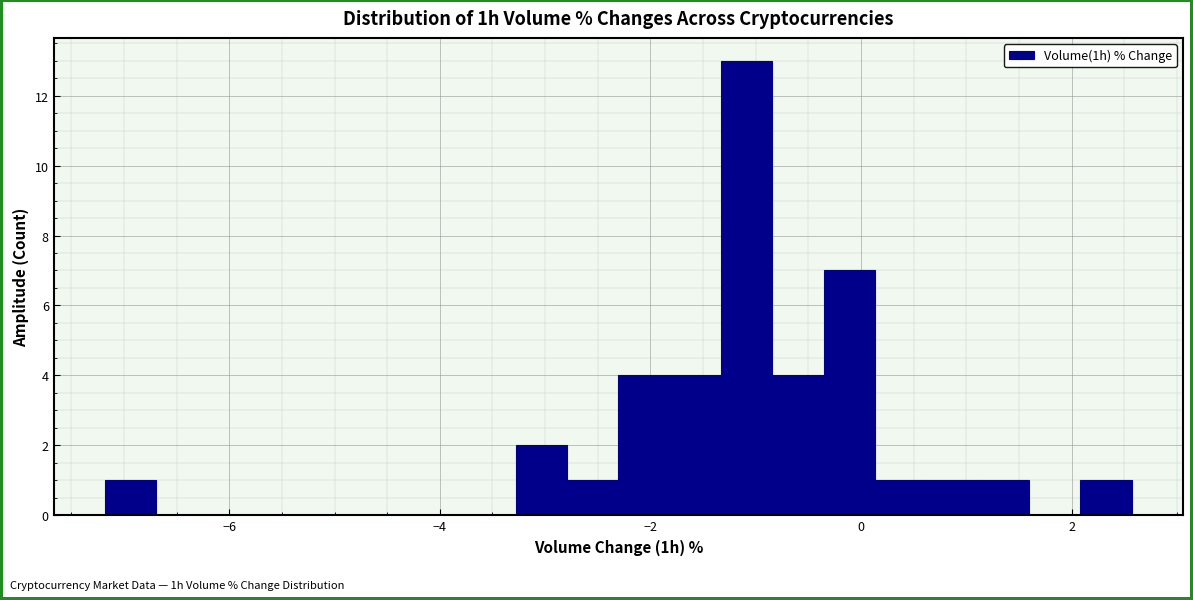

Read against the x-axis, roughly where is the centre of the tallest bar?

-1.0